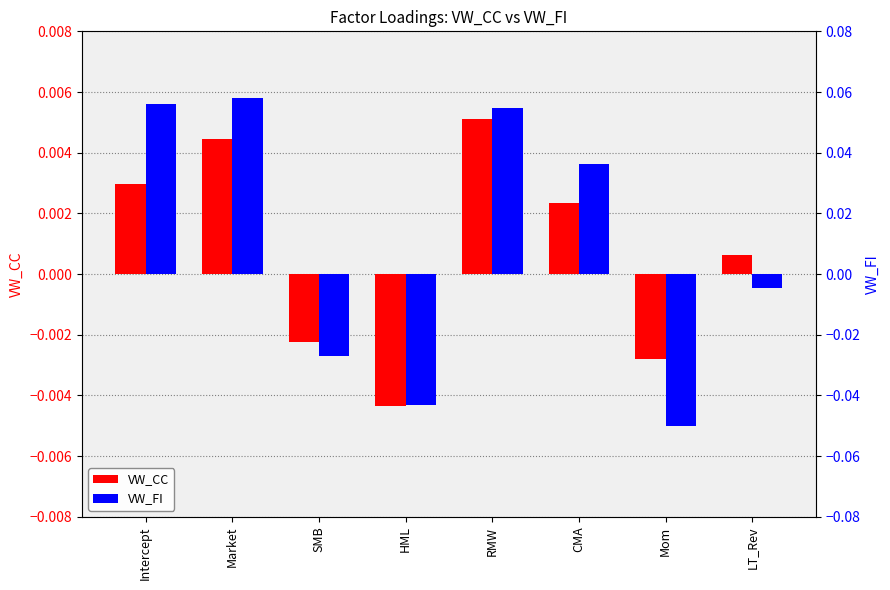

Reading left to right, transcribe all the data shown in this chart.

VW_CC: 0.0	0.0	-0.0	-0.0	0.0	0.0	-0.0	0.0
VW_FI: 0.1	0.1	-0.0	-0.0	0.1	0.0	-0.1	-0.0